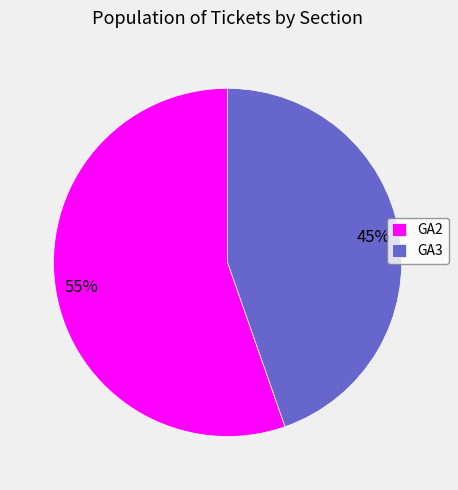

Which slice is the smallest?

GA3